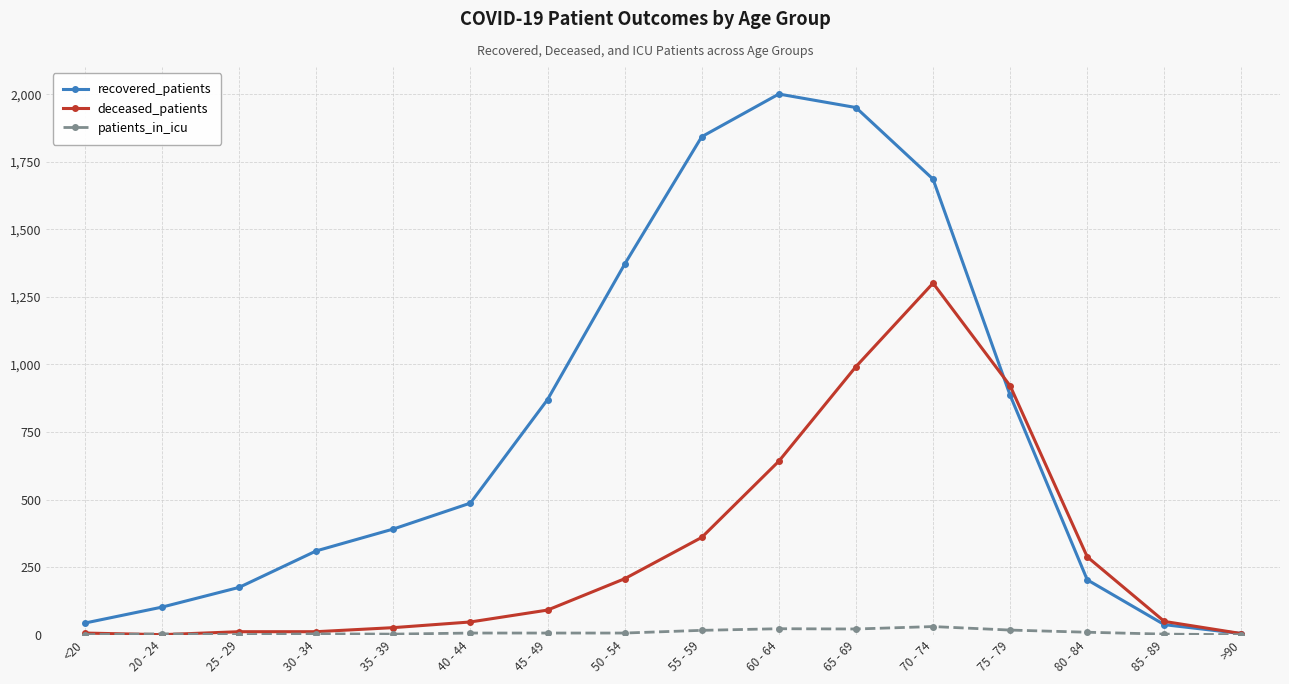

The value of deceased_patients at 65 - 69 is 992. True or false?

True